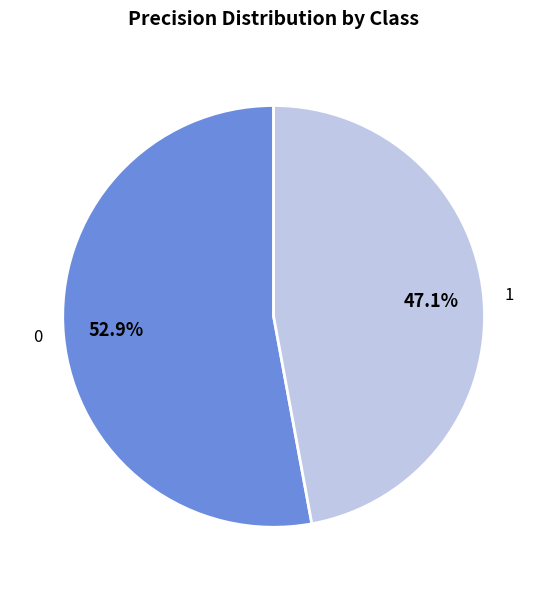

True or false: 0 accounts for 47% of the total.

False